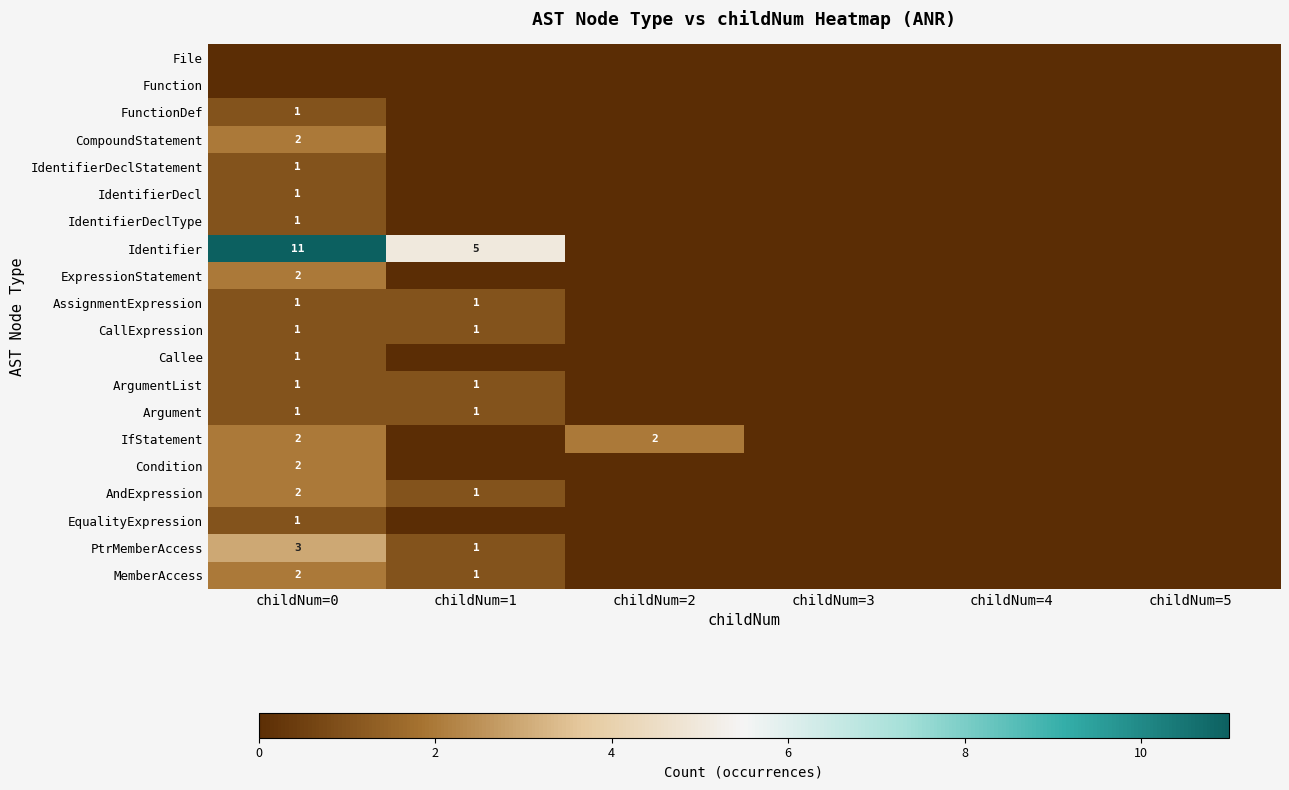

The AndExpression series shows 2 at childNum=0. True or false?

True